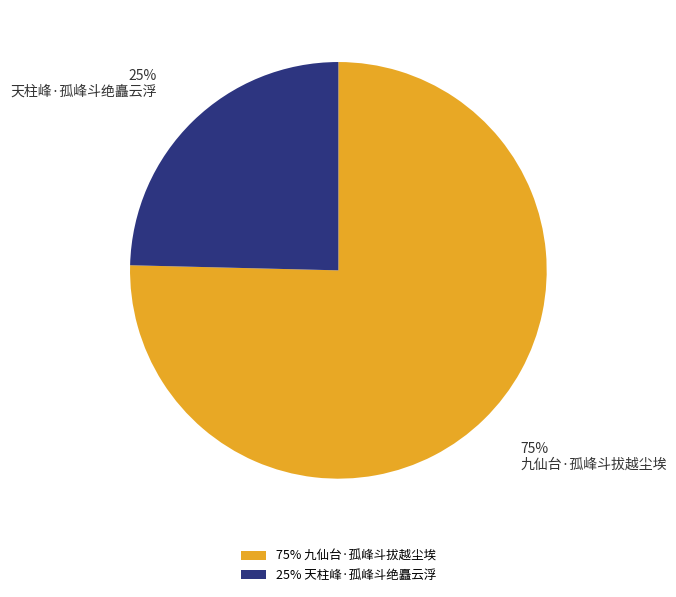

To the nearest percent, what is the combined percentage of 天柱峰·孤峰斗绝矗云浮 and 九仙台·孤峰斗拔越尘埃?

100%